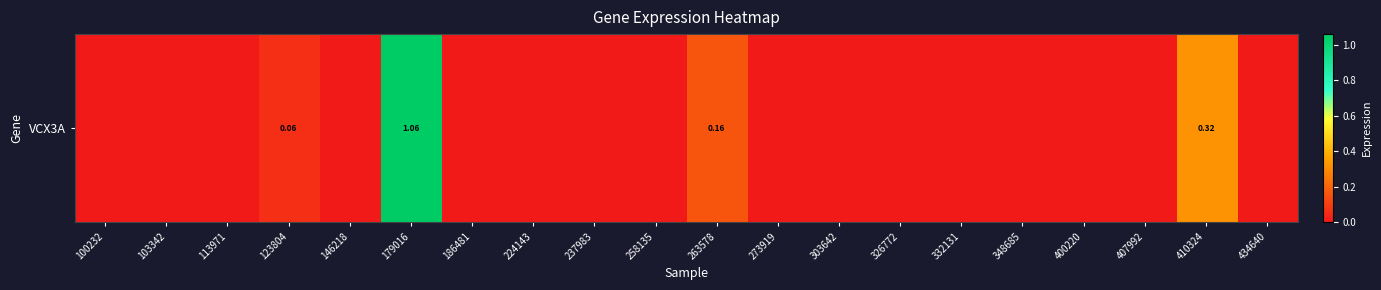

Which label corresponds to the largest value in the chart?

179016